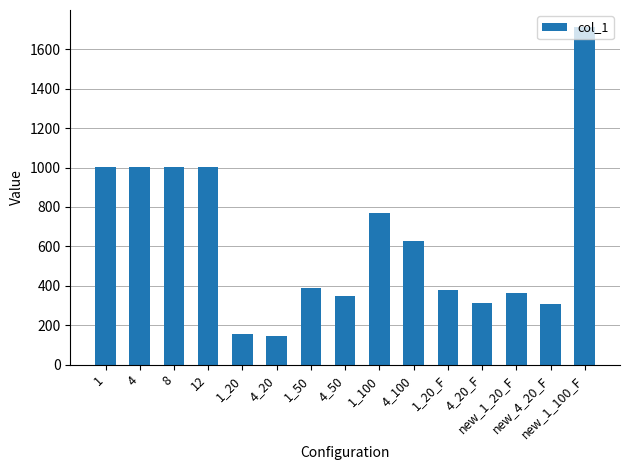

What is the sum of all values?

9520.5